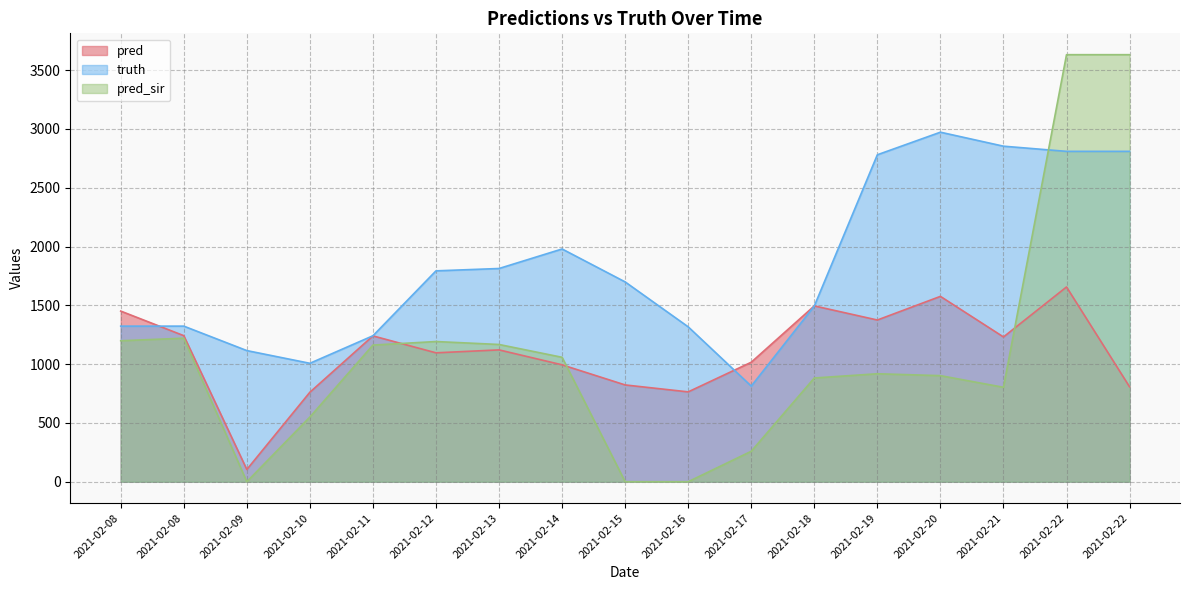

At which category does truth reach its first local valley?

2021-02-10